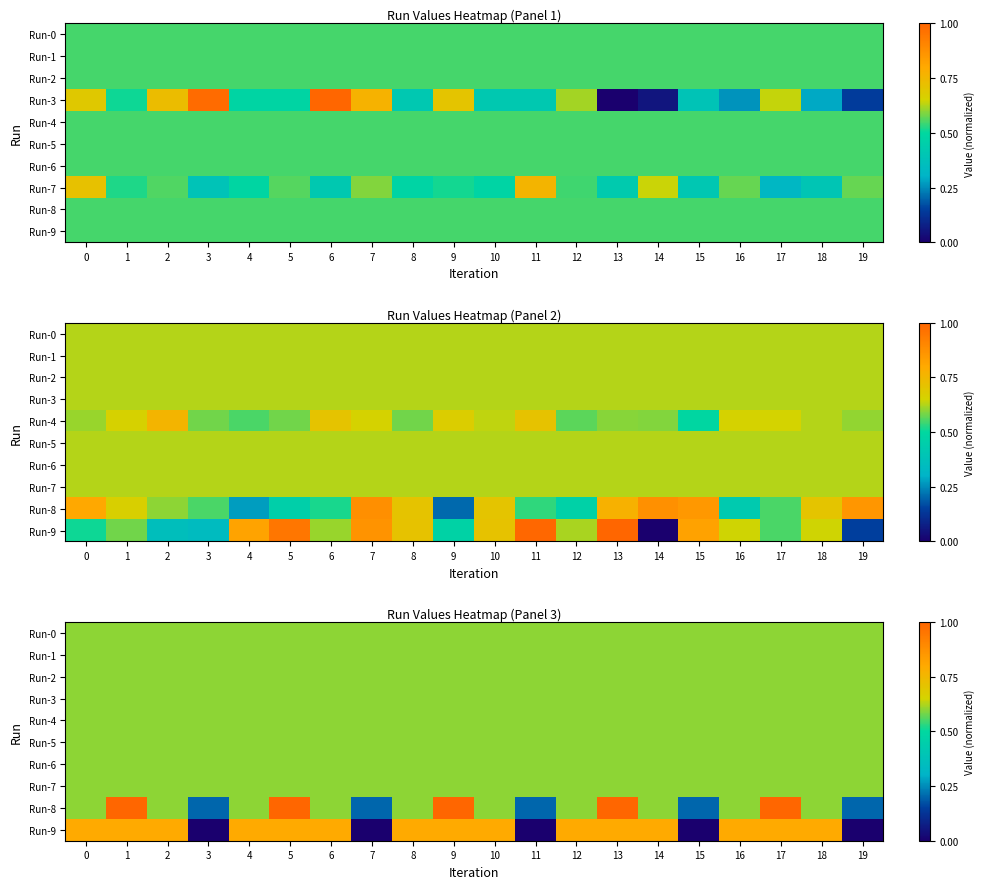

Is it true that Run-7 equals 0.8 at 0?

False